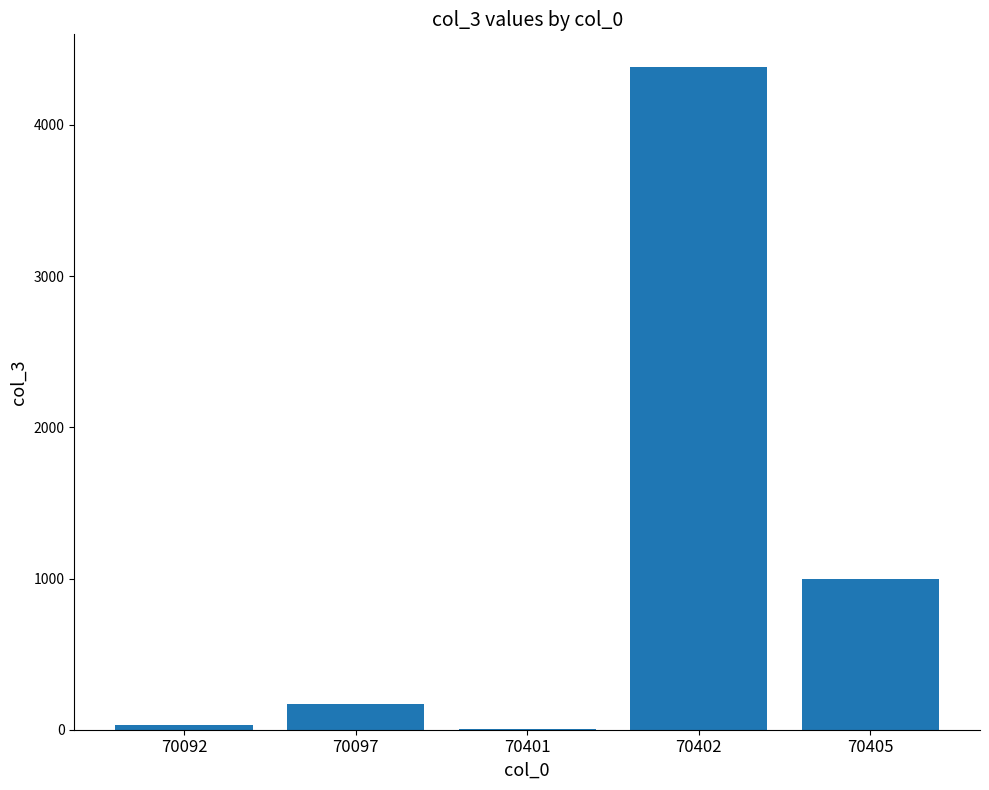

Reading right to left, what are all the values shown in this chart?

70405=1000	70402=4380	70401=8	70097=171	70092=33